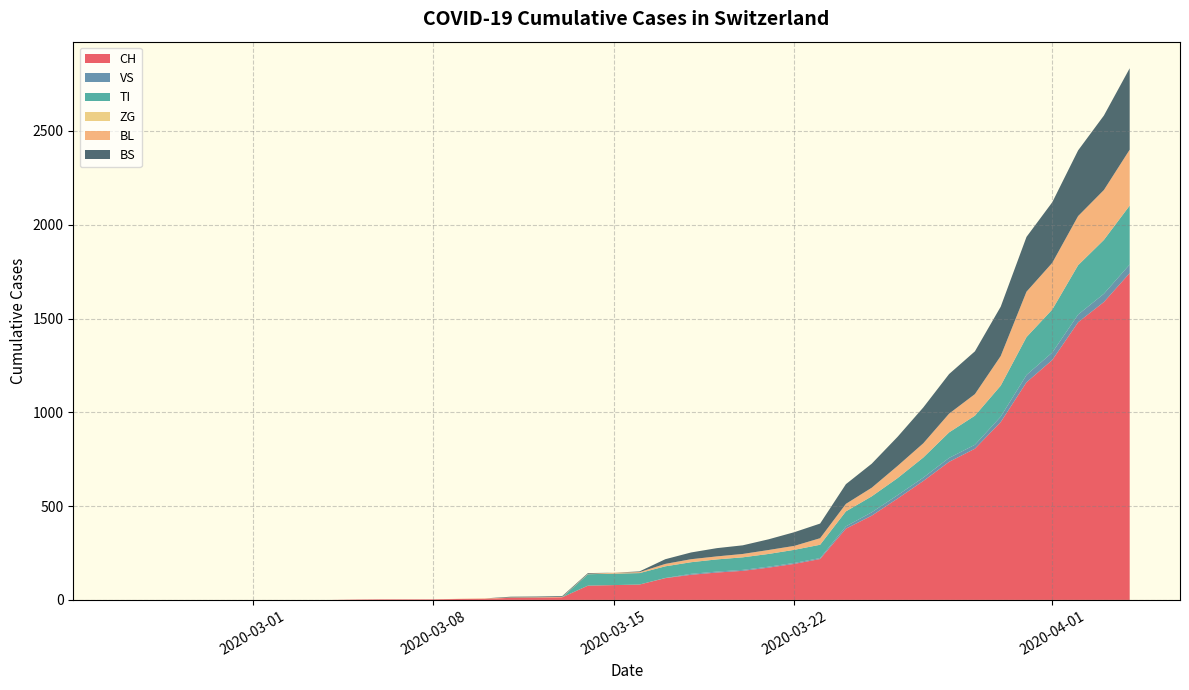

What is the highest value of the CH series?

1742